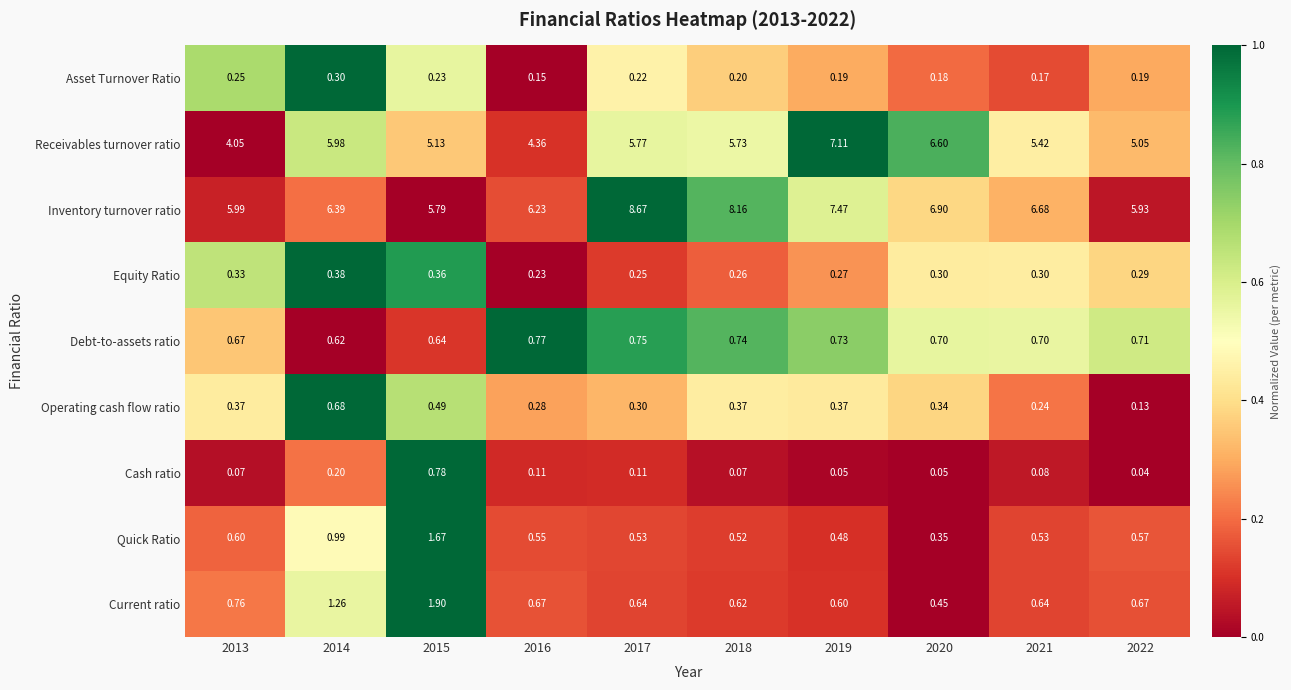

How many categories are shown in the chart?

10